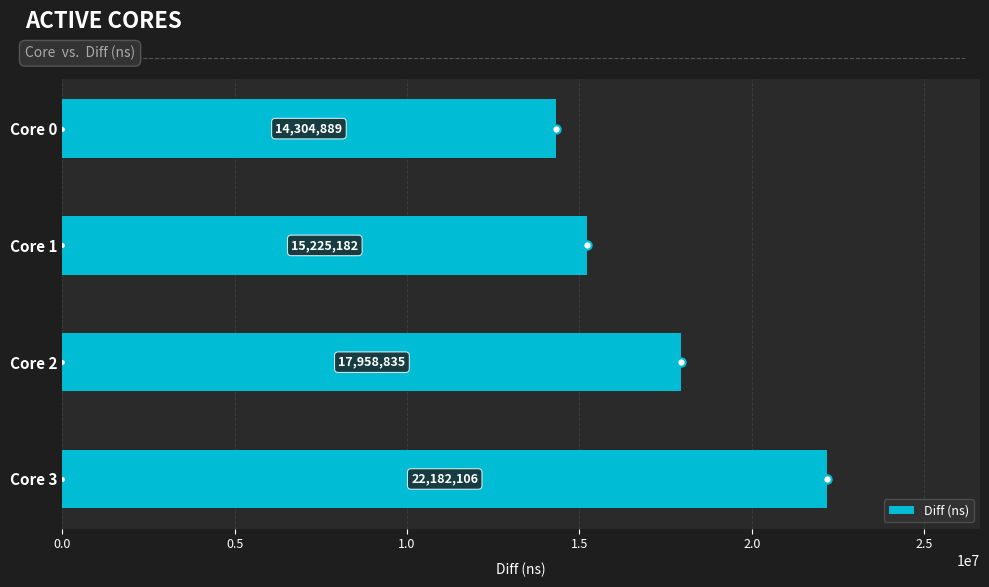

What is the minimum value shown in the chart?

14304889